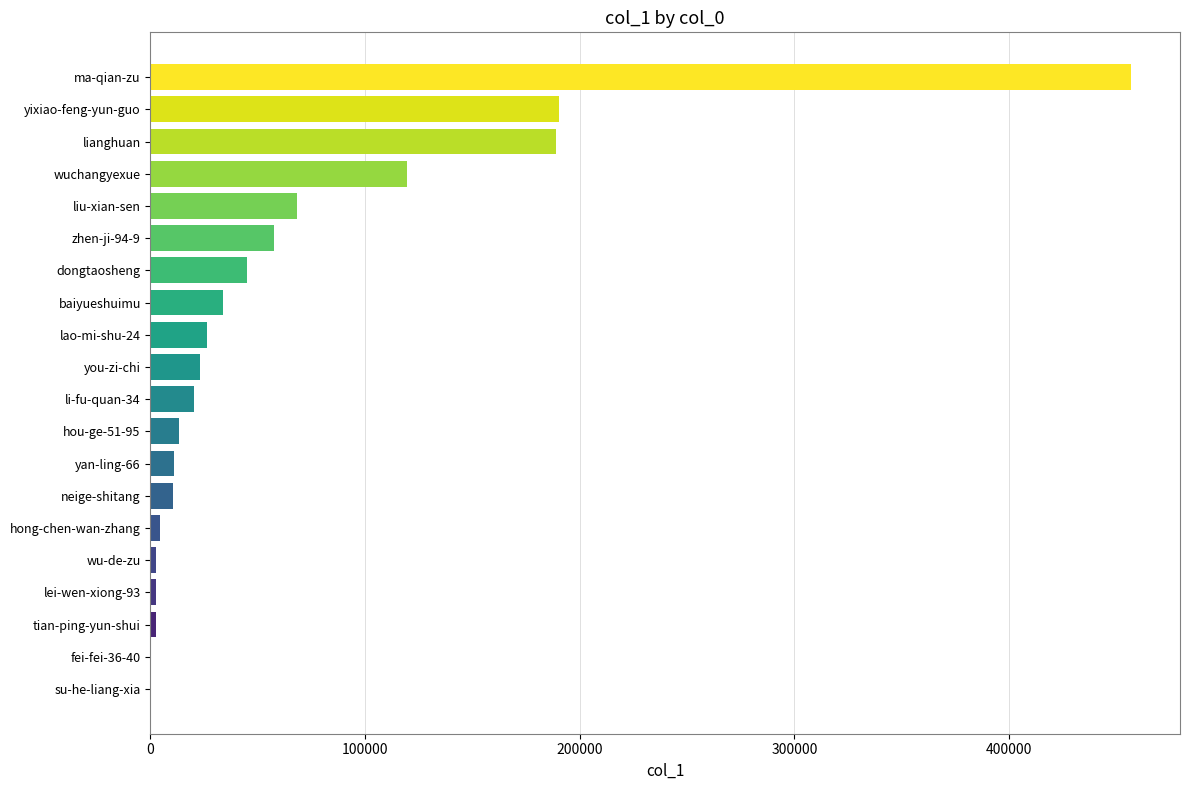

The chart shows a value of 119683 at wuchangyexue. True or false?

True